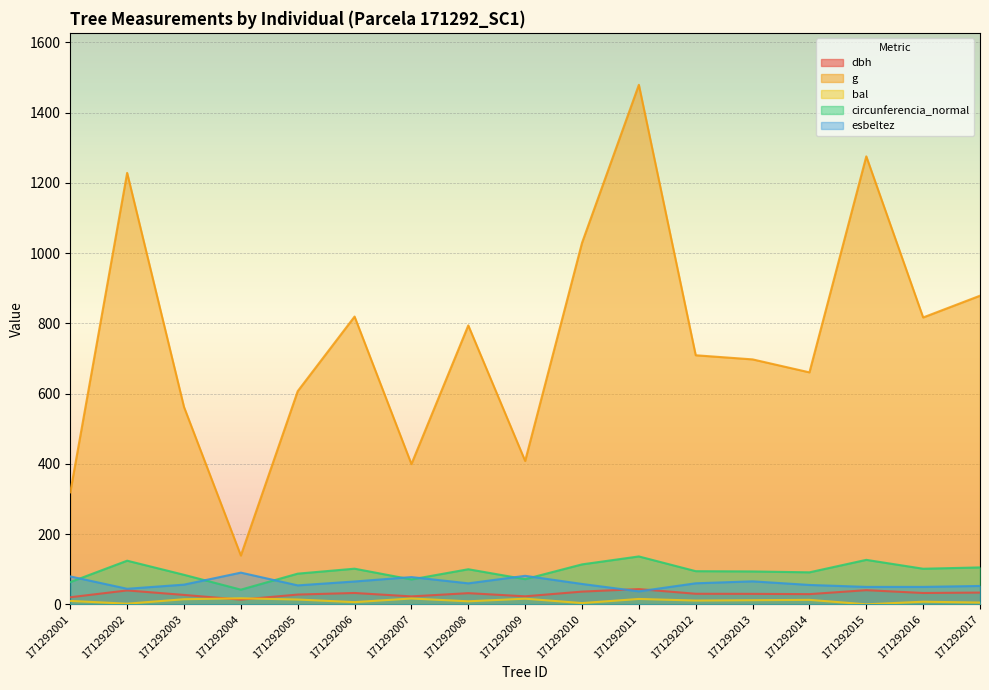

What is the sum of the g values at 171292006 and 171292001?

1138.3